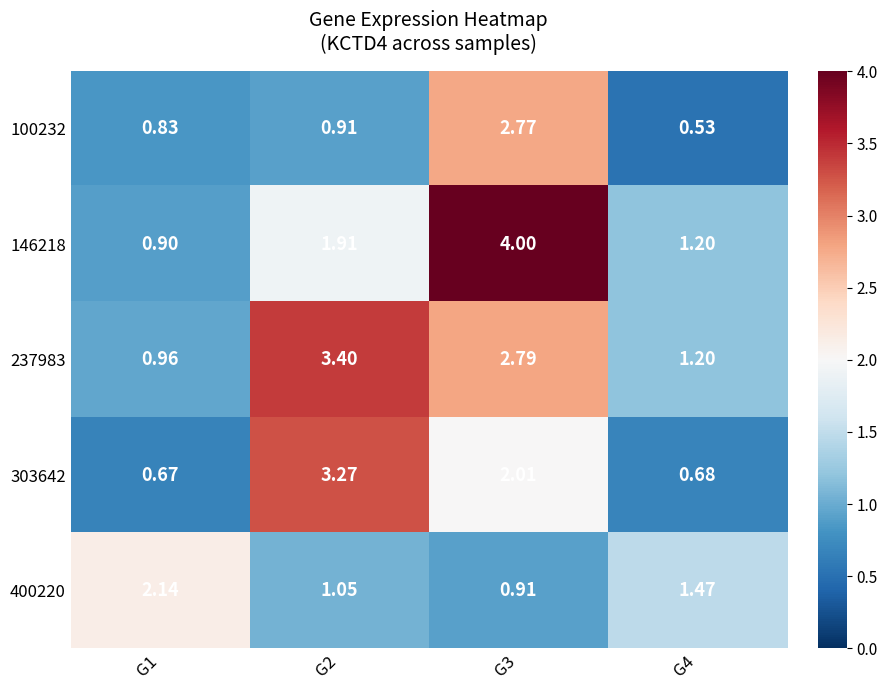

Is the value of 303642 at G4 greater than the value of 237983 at G3?

No